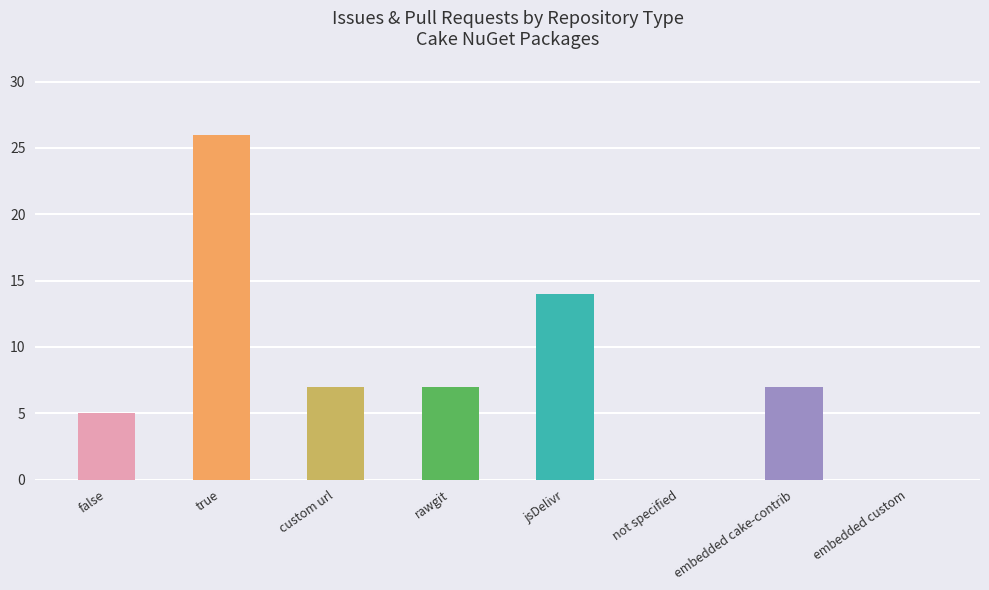

What is the difference between the values at custom url and jsDelivr?

7